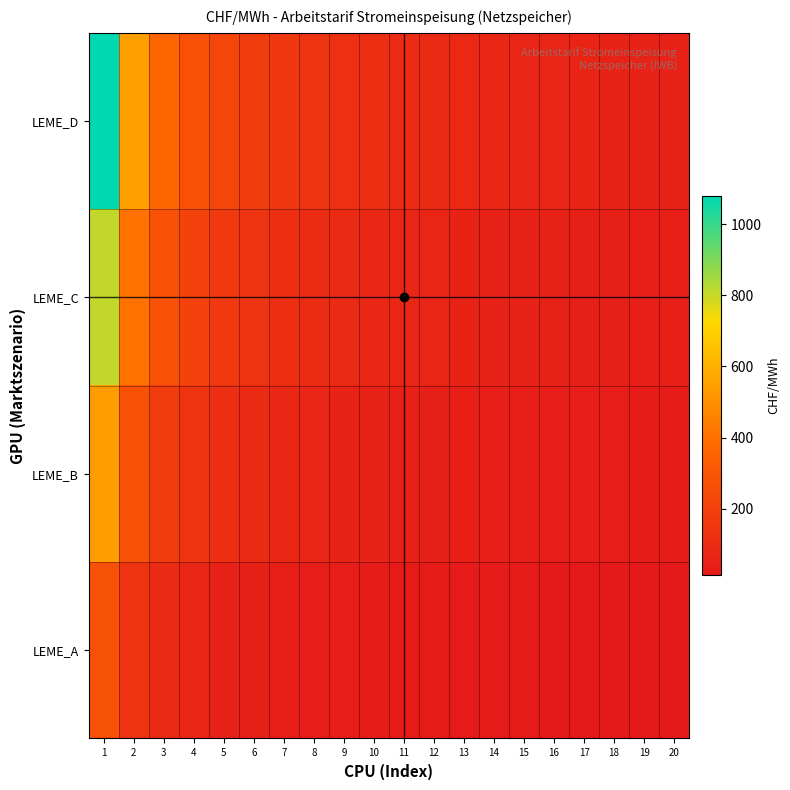

At which category does the chart reach its peak across all series?

1